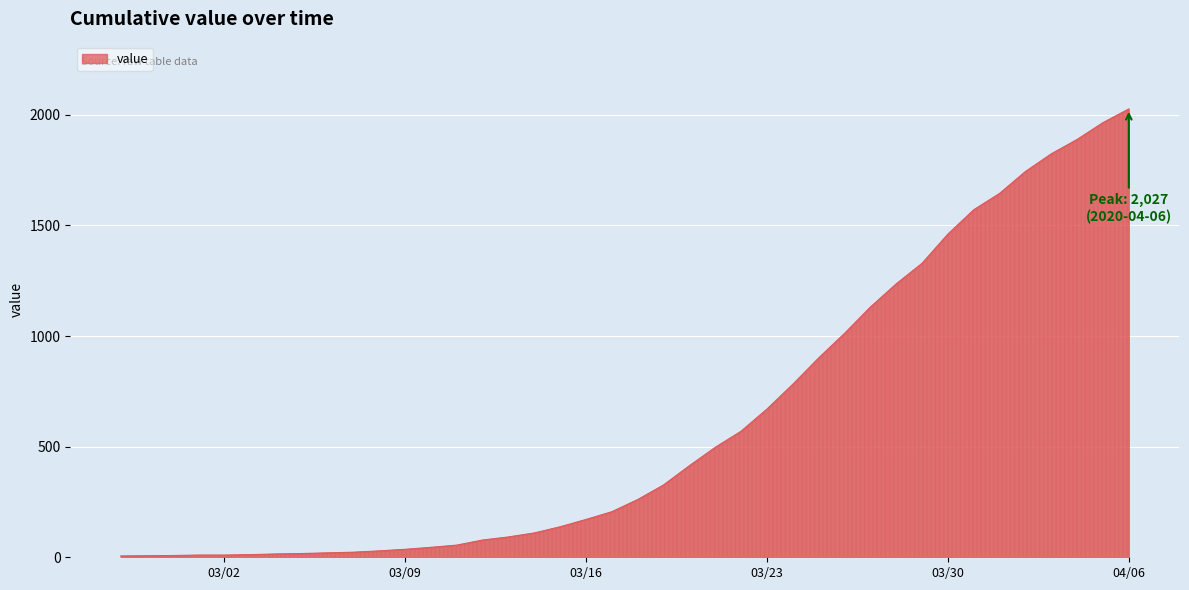

What is the greatest value displayed?

2027